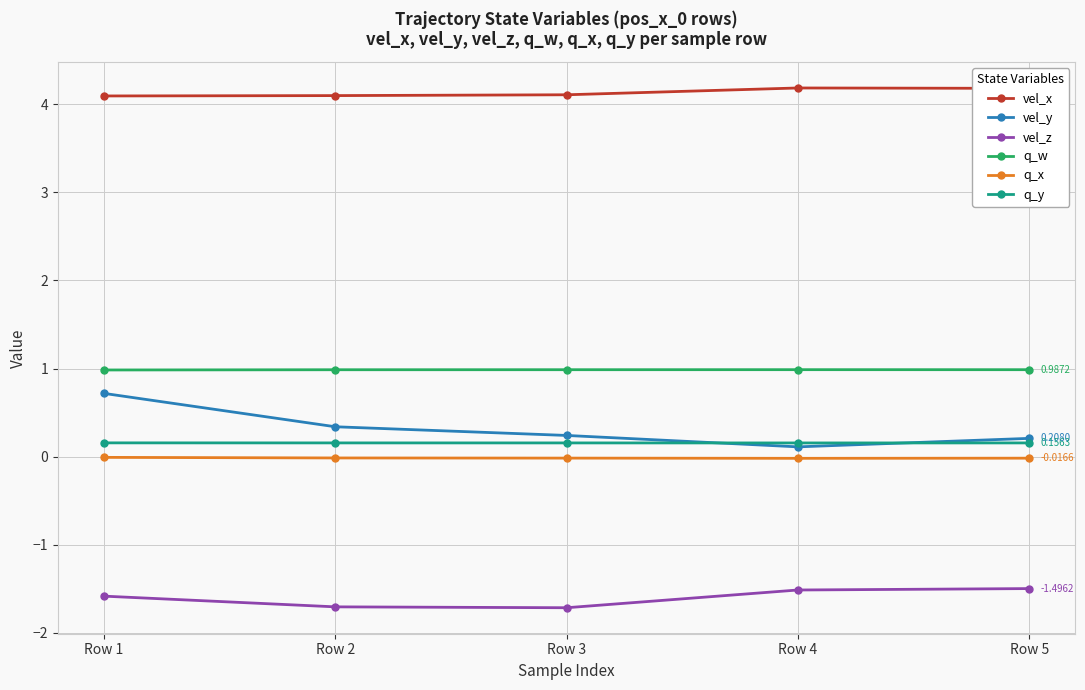

In q_x, how many points are lower than both neighbors (excluding endpoints)?

1